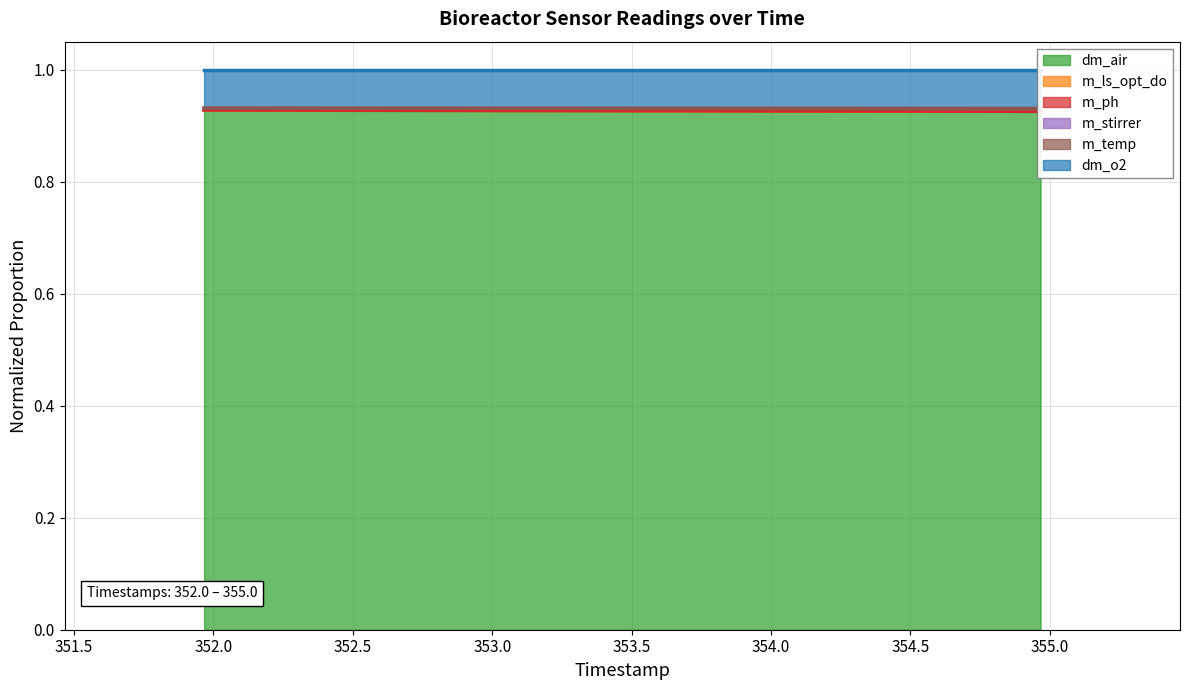

True or false: m_stirrer has a value of 1.3 at 354.9666666666666.

False